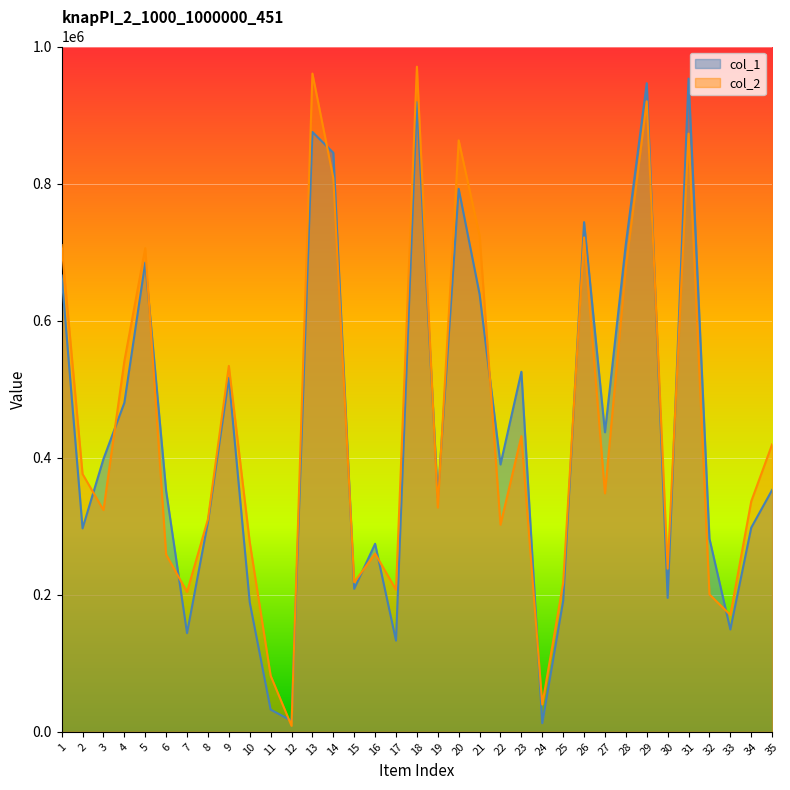

Reading left to right, transcribe all the data shown in this chart.

col_1: 665760	296866	398130	480073	684636	351473	144000	305952	516433	189001	32390	16144	875325	844936	208634	274391	133050	918949	341366	792250	638571	390100	525349	12542	191308	743716	437093	712240	946446	195442	953151	281911	149304	297924	352955
col_2: 710258	376195	323569	540777	705715	258632	204059	310234	533943	276847	81984	8733	960500	807962	218149	260041	207393	970545	327187	862979	724143	302201	431475	39892	217246	721454	348015	677885	920001	238099	872880	200528	170543	336369	419476